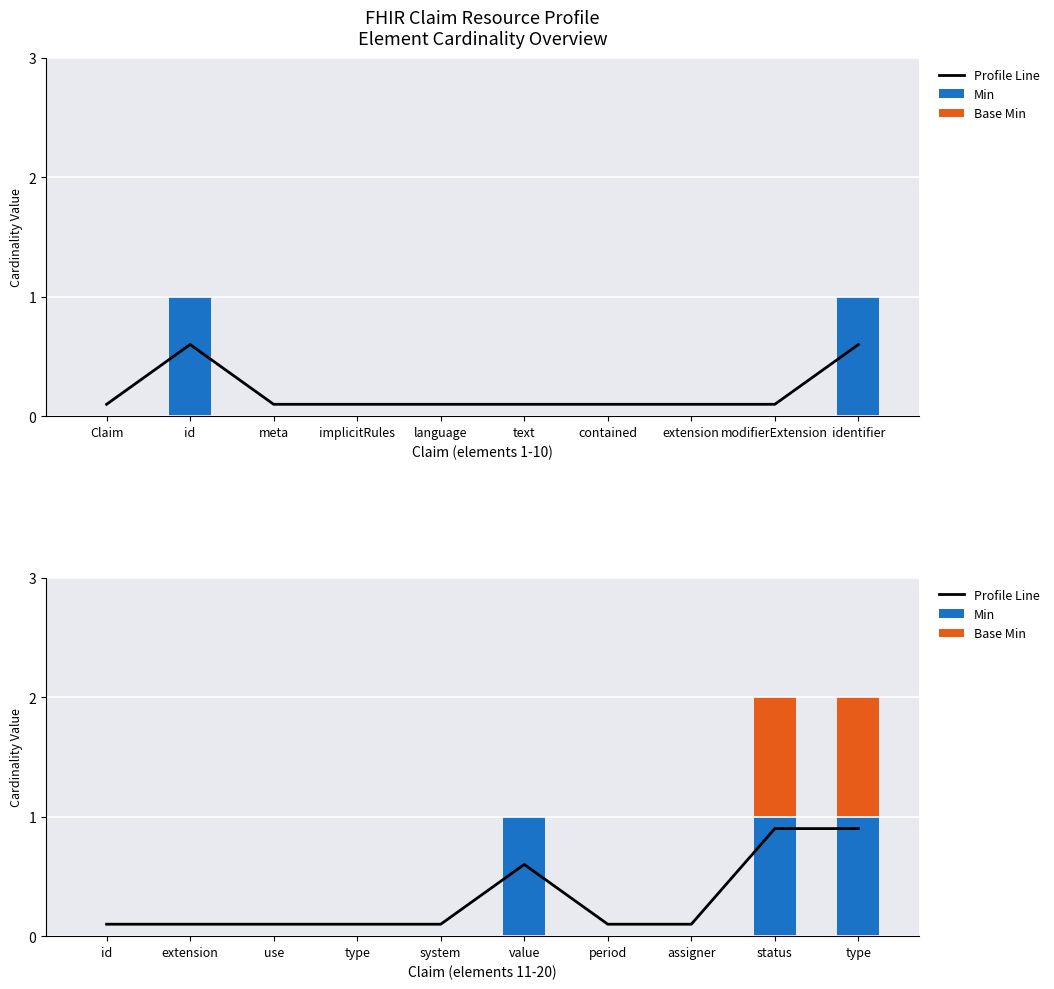

What is the total value across all series at system?

0.1